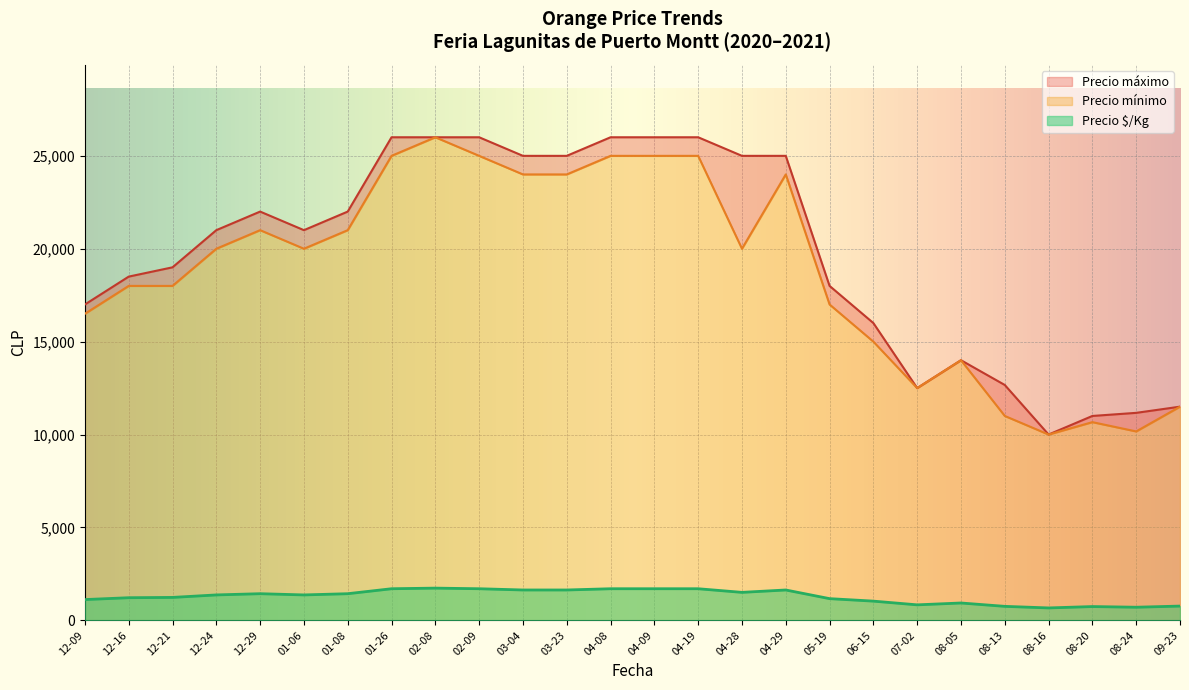

True or false: Precio máximo has a value of 38586 at 2020-12-21.

False